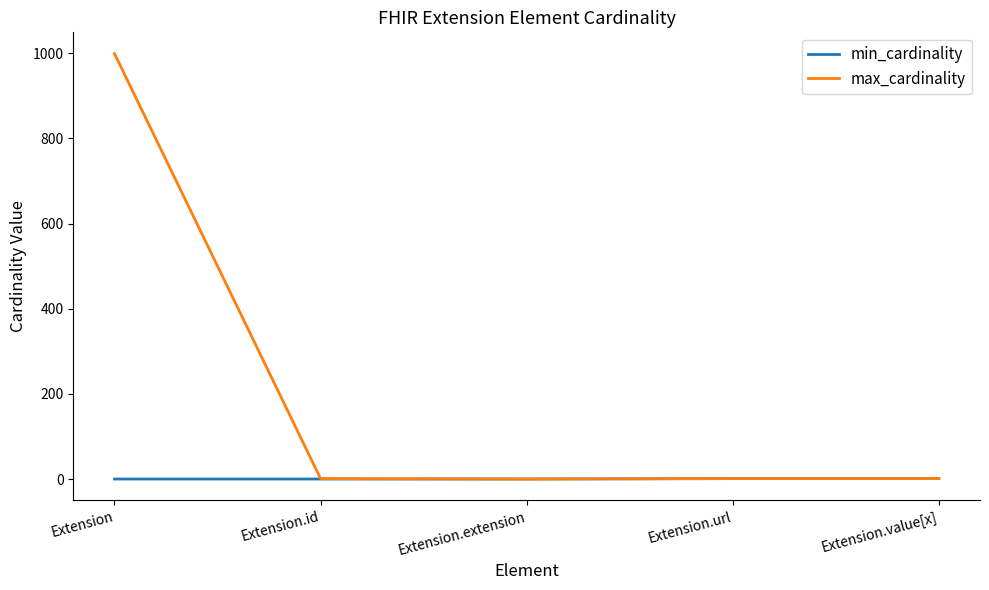

What is the difference between the maximum and minimum values in the max_cardinality series?

999